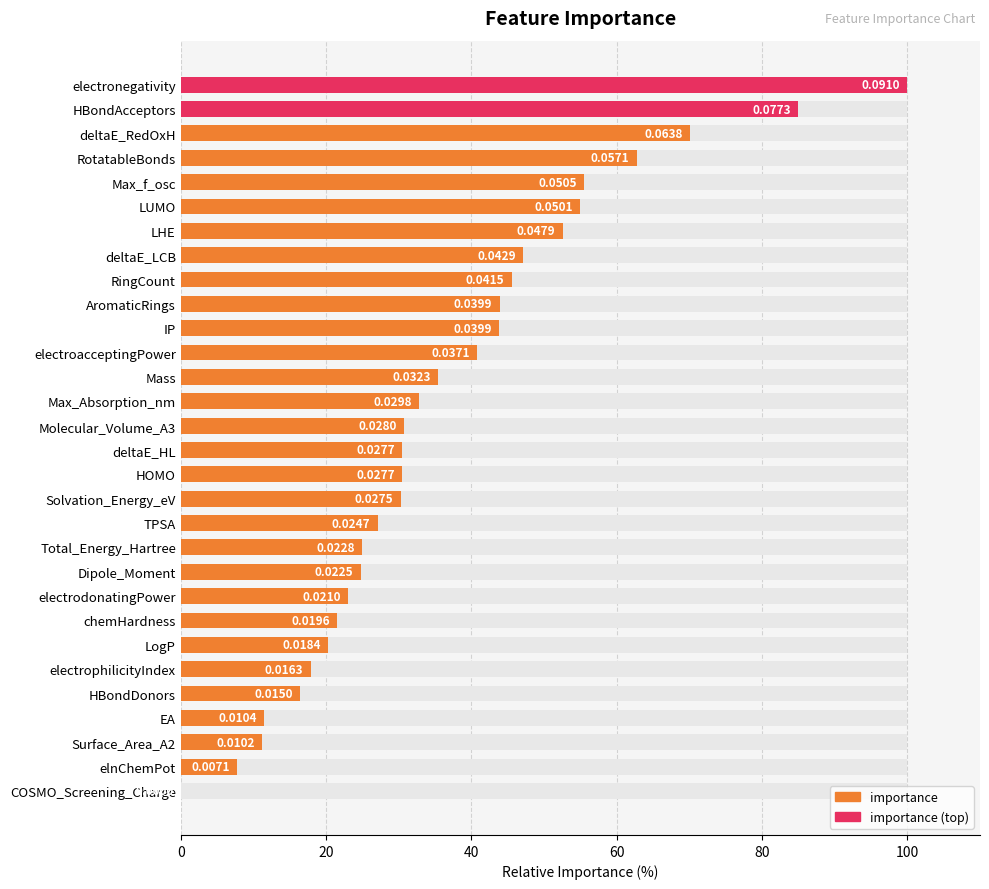

Are the bars grouped side by side (vs. stacked)?

No